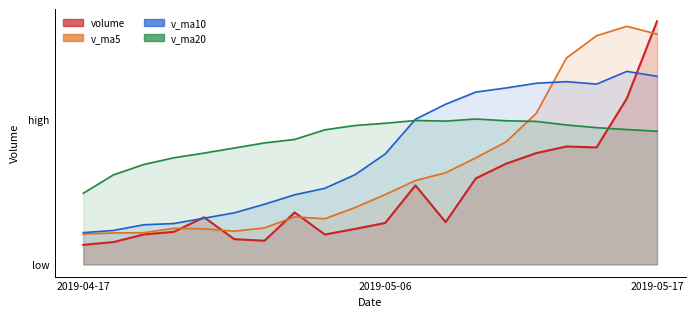

How many distinct data groups are displayed?

4